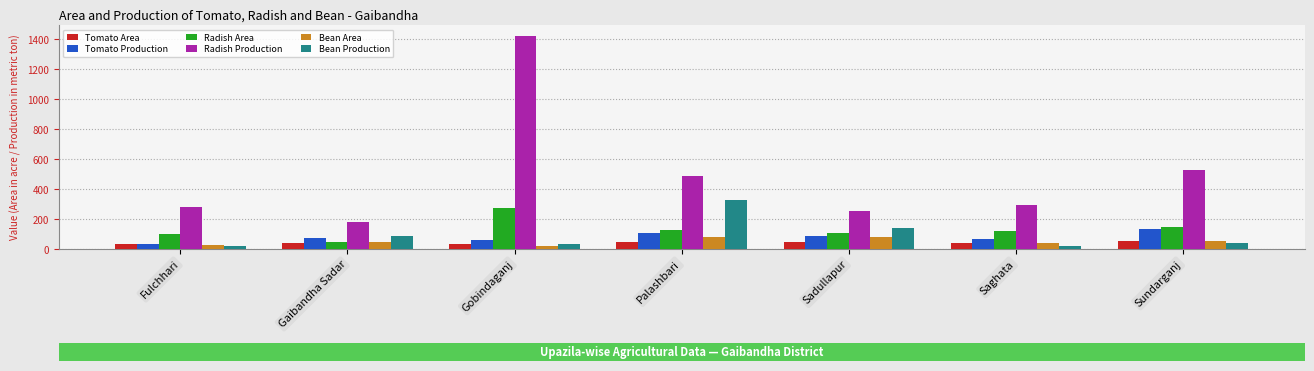

What is the difference between the Radish Area values at Fulchhari and Gobindaganj?

174